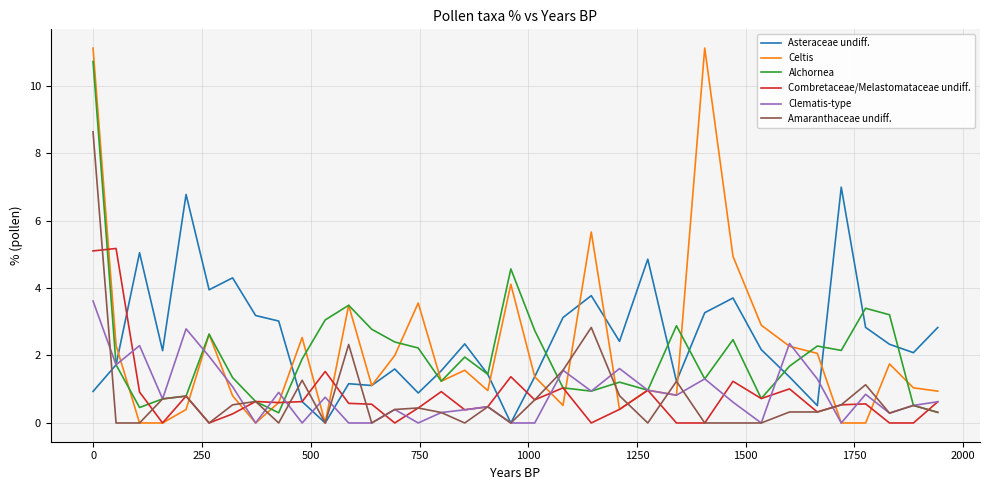

What is the minimum value for Alchornea?

0.3